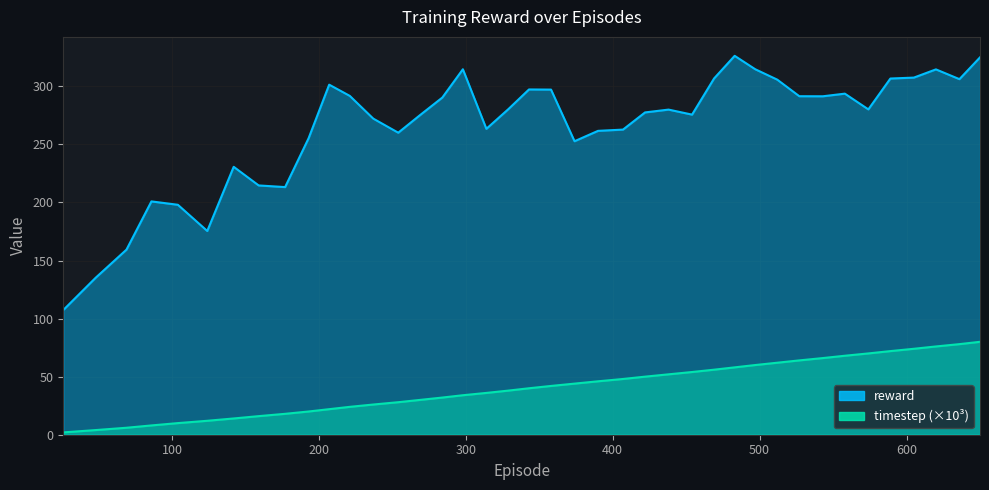

What is the highest value of the reward series?

326.2